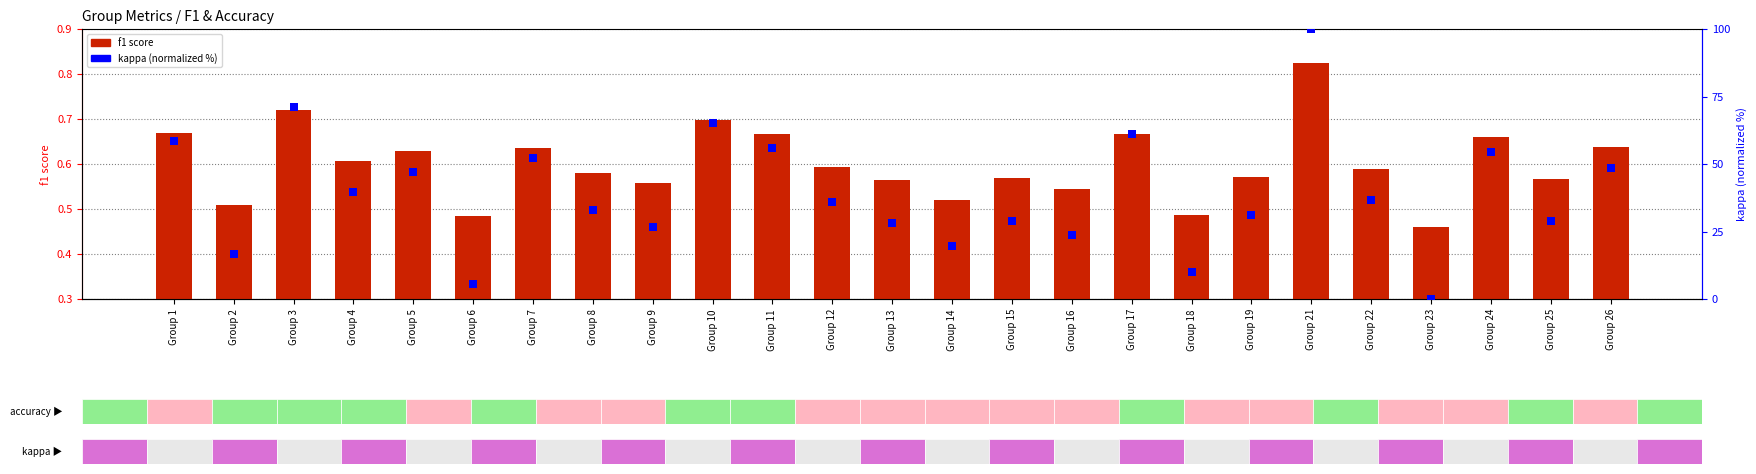

What is the total value across all series at Group 17?

61.9